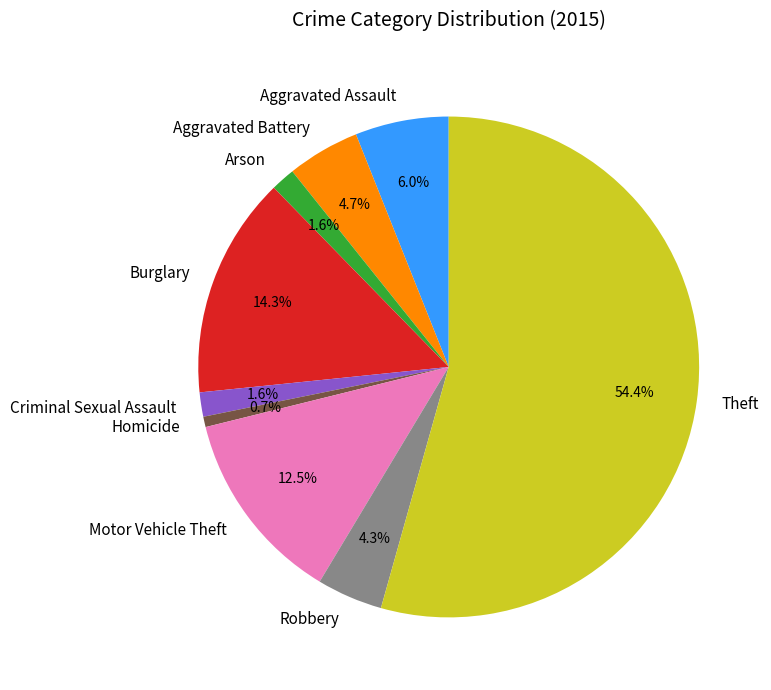

Is there a majority slice in this chart?

Yes